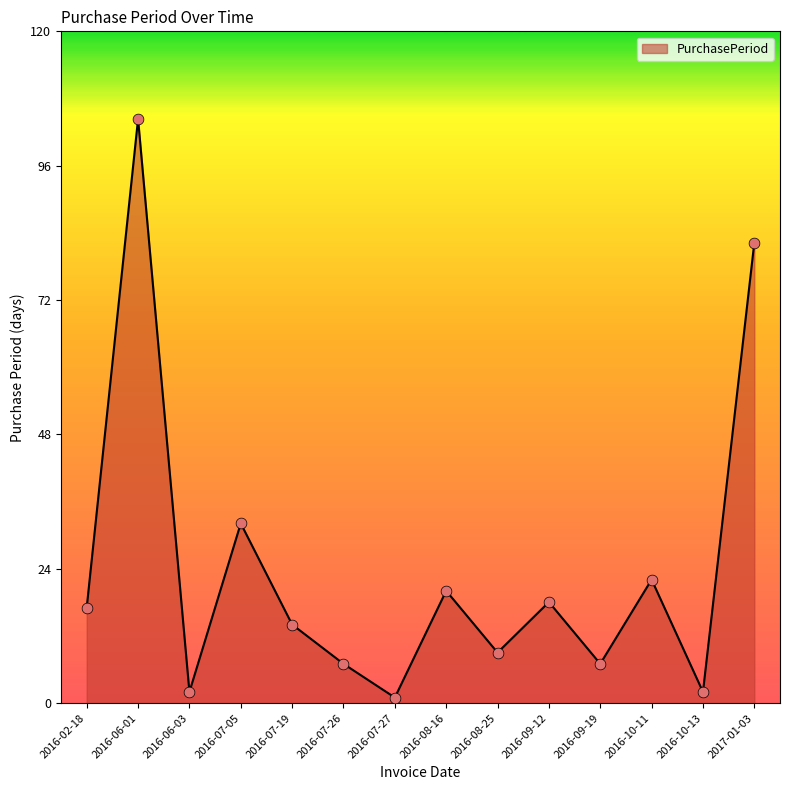

What is the change in value from 2016-06-01 to 2017-01-03?

-22